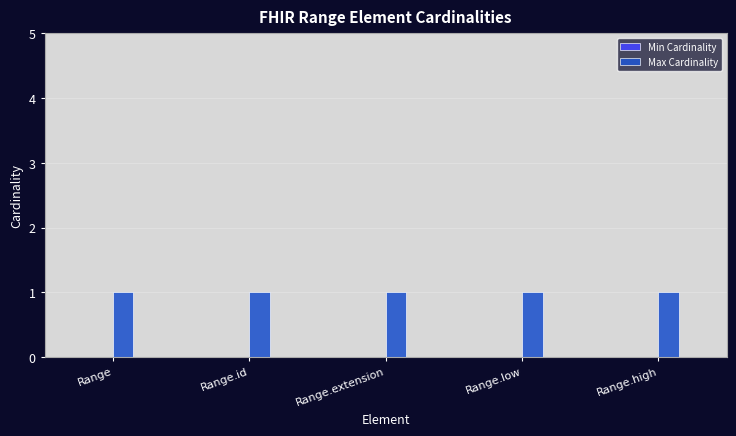

Rank the series by their maximum value, from lowest to highest.

Min Cardinality, Max Cardinality